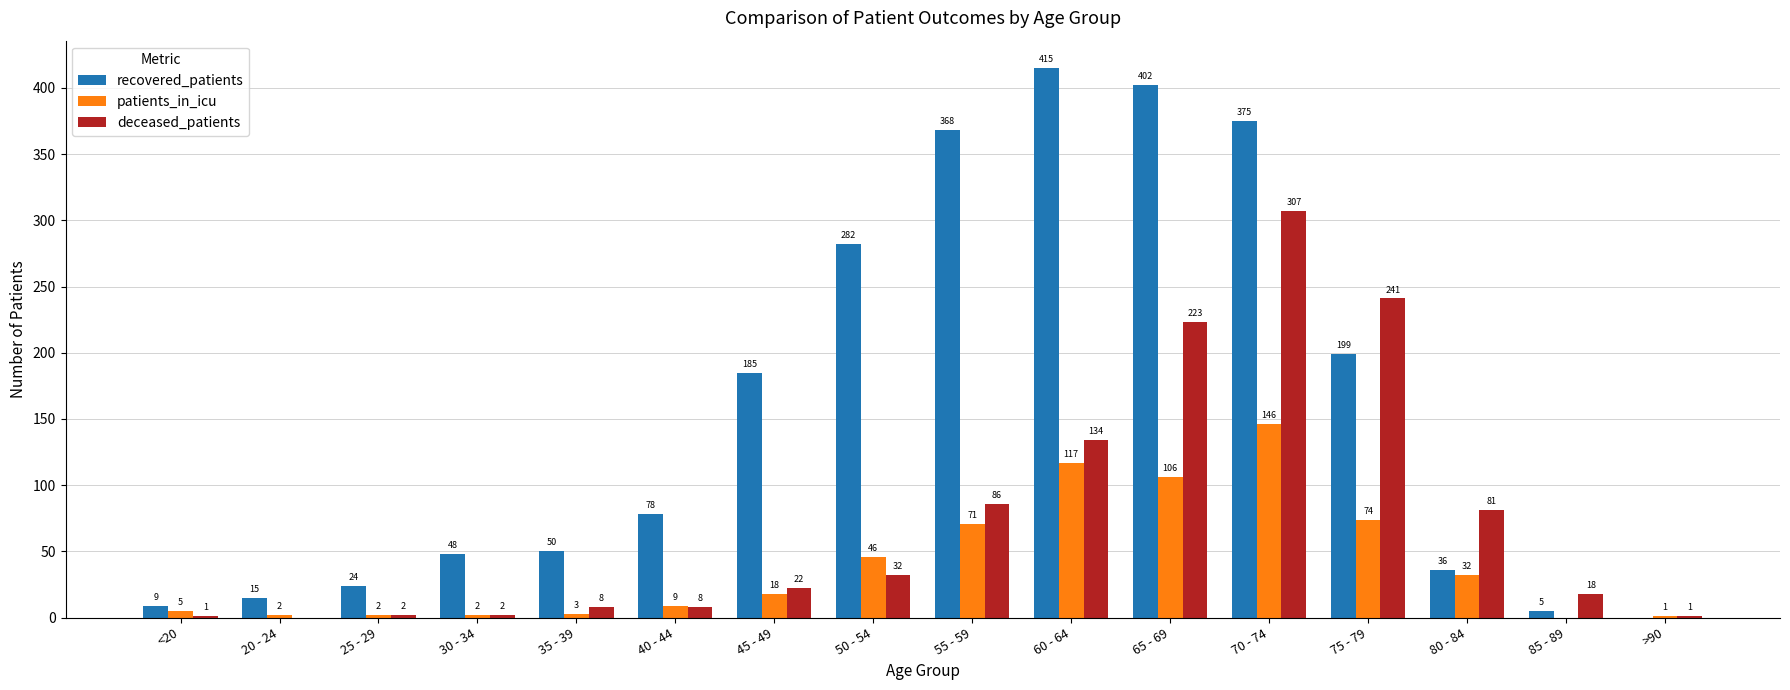

The patients_in_icu series shows 2 at 25 - 29. True or false?

True